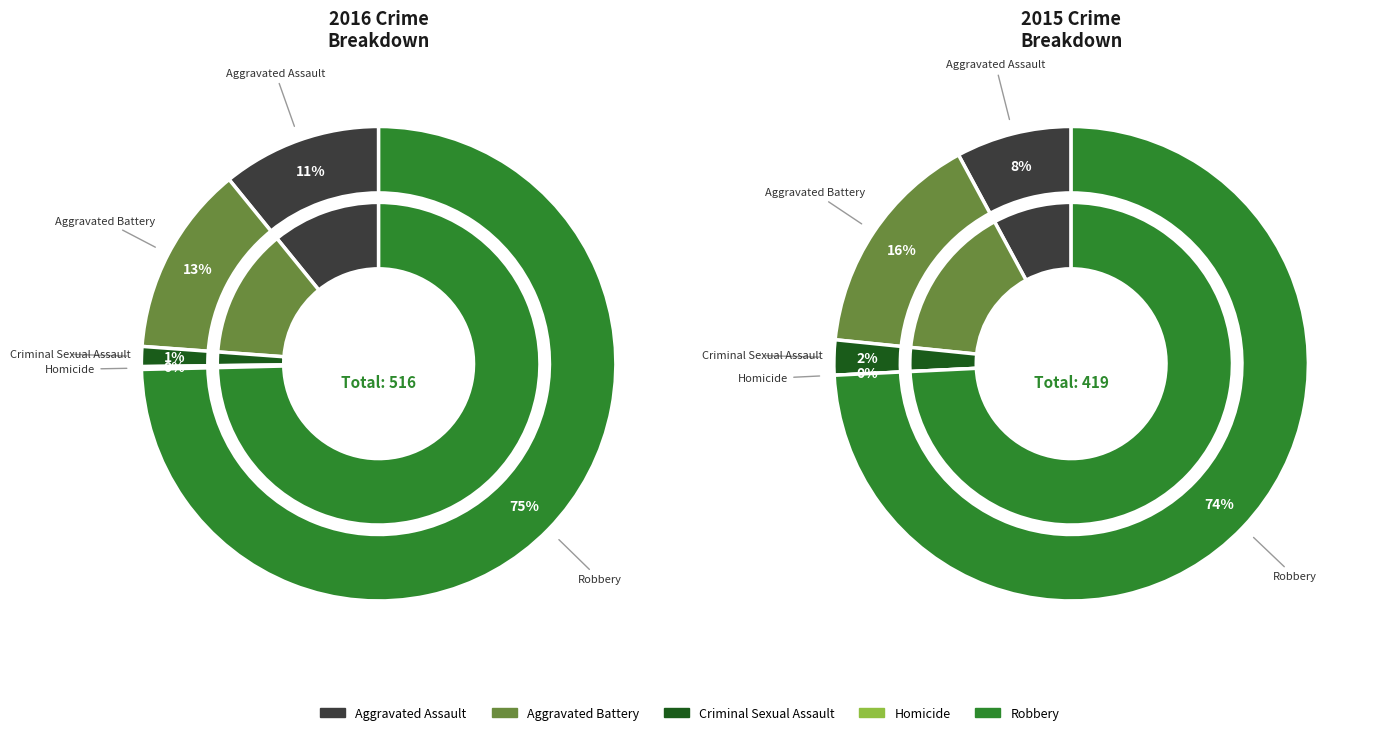

Count the number of slices in the pie.

5